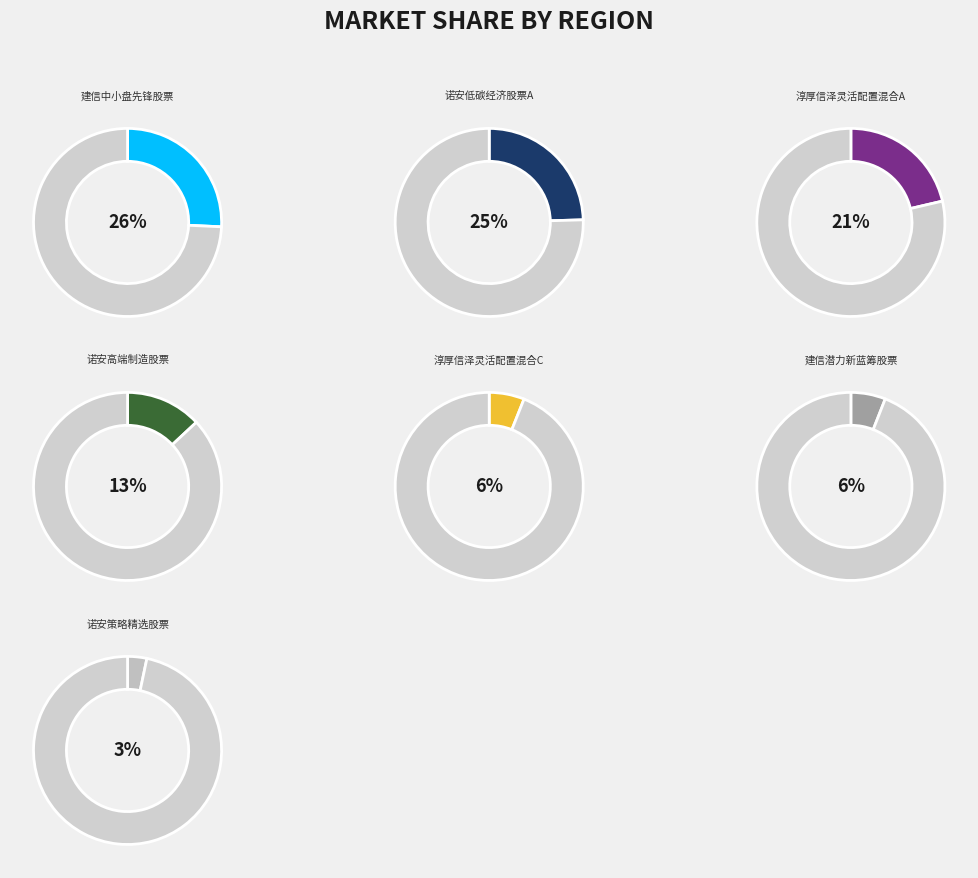

Which slice is the smallest?

诺安策略精选股票